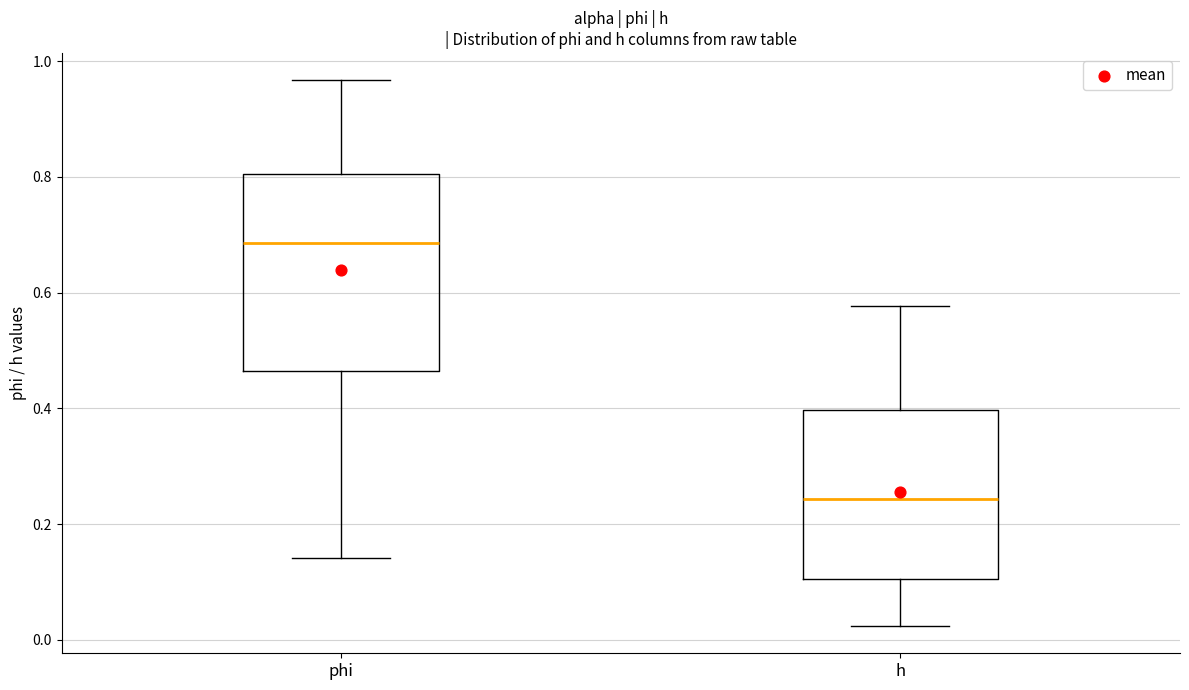

Reading left to right, transcribe this box plot: for each box, give where its median line is, the range the box spans, and where its two whiskers end, as read against the y-axis. The values are not printed on the chart, so give them approximately, as read against the axis.

phi: median 0.68, box 0.46 to 0.80, whiskers 0.14 to 0.96
h: median 0.24, box 0.10 to 0.40, whiskers 0.02 to 0.58